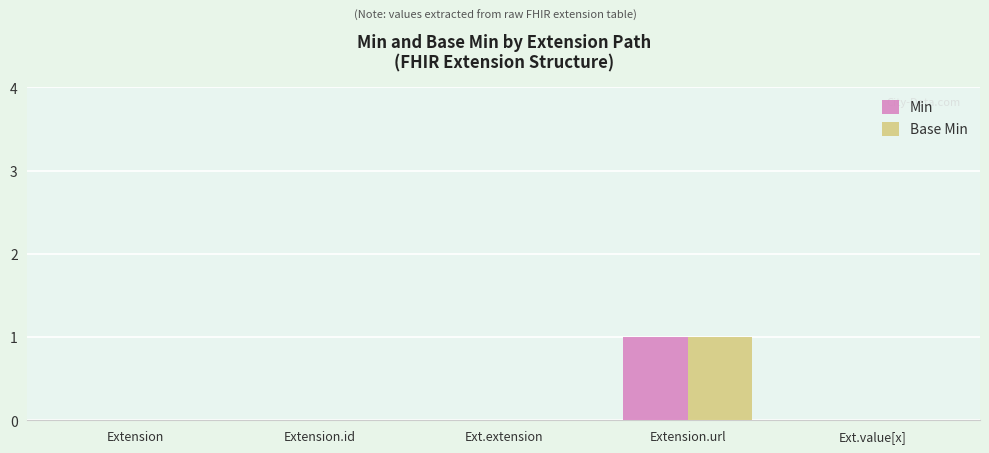

At which category is the sum across all series the highest?

Extension.url